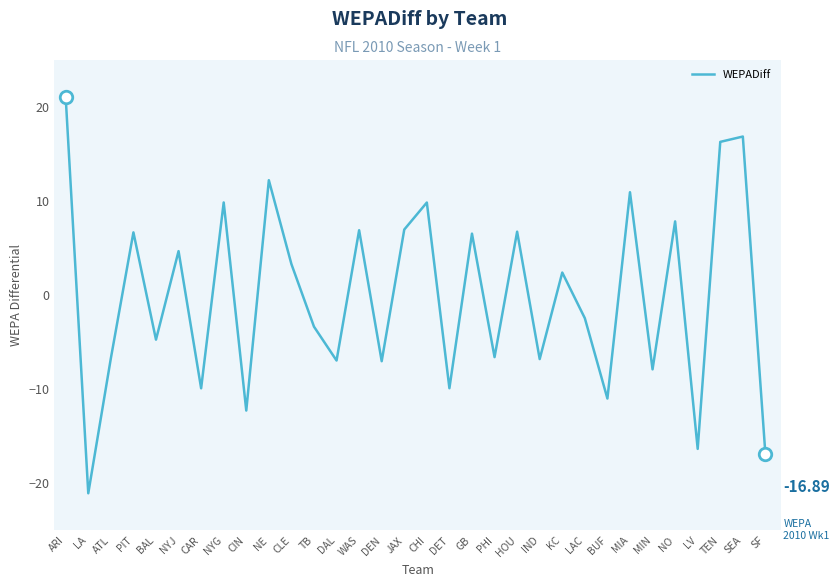

At which category does the chart reach its minimum across all series?

LA